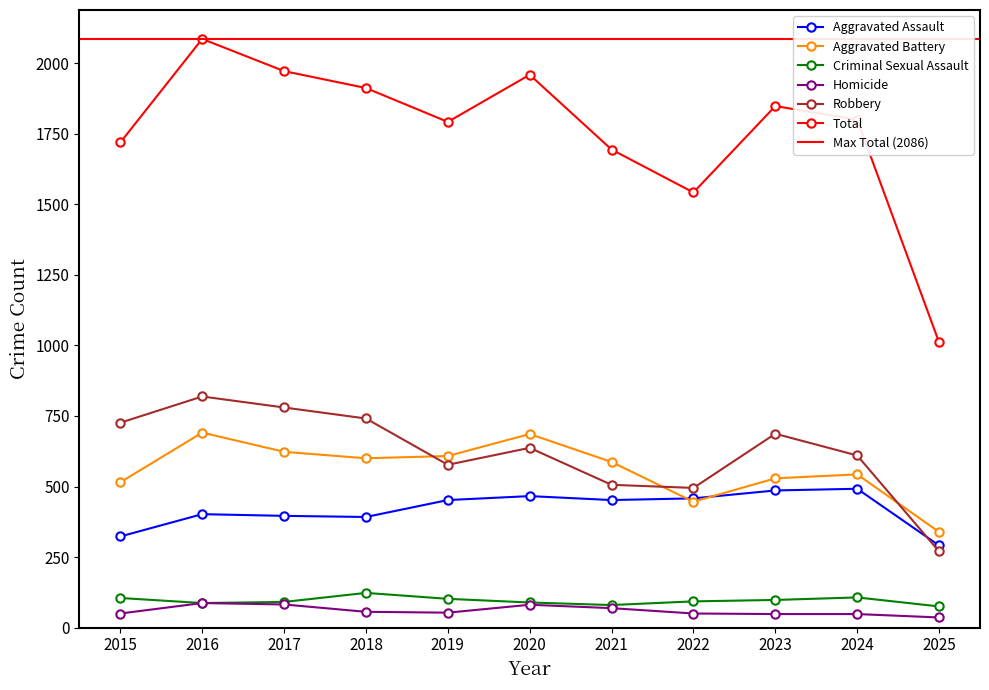

Is it true that Robbery equals 687 at 2023?

True